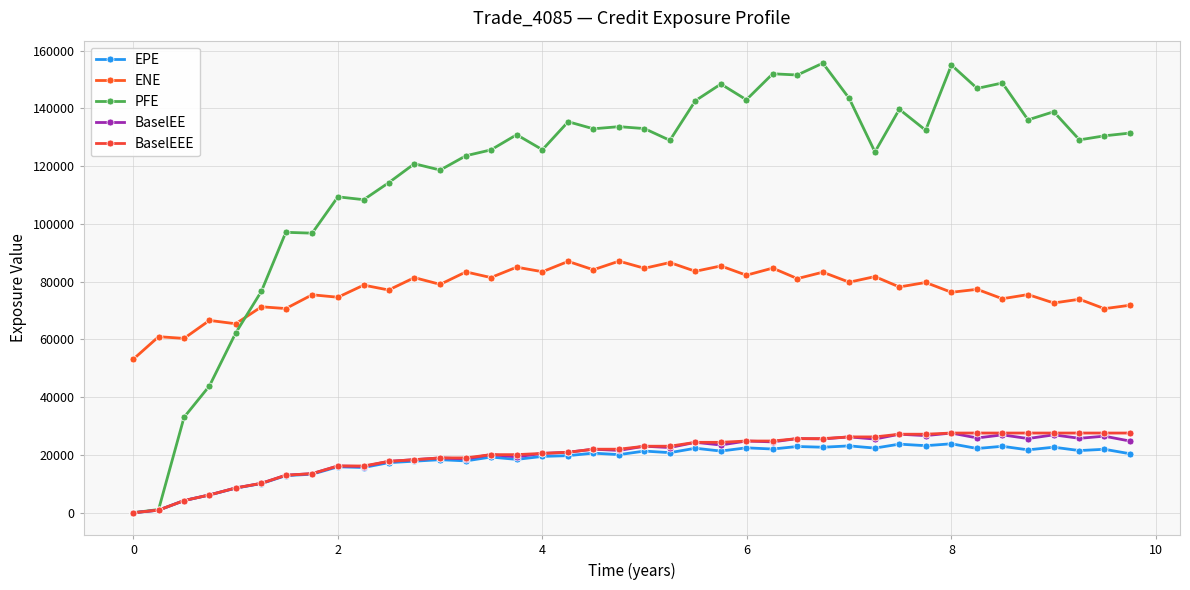

What are all the series names shown in the legend?

EPE, ENE, PFE, BaselEE, BaselEEE